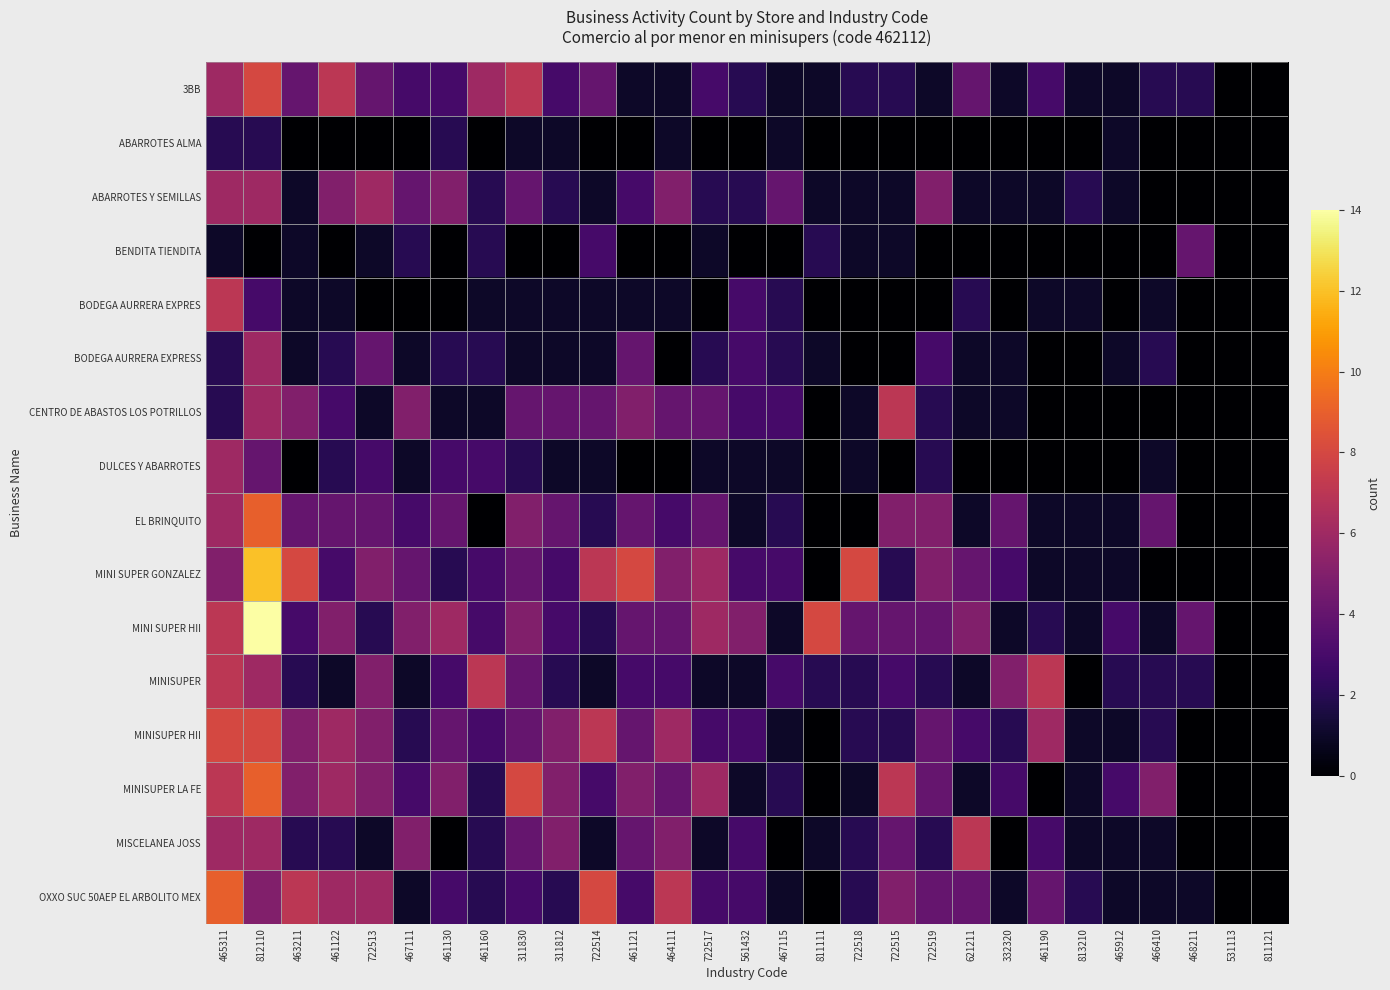

Rank the series by their maximum value, from lowest to highest.

ABARROTES ALMA, BENDITA TIENDITA, ABARROTES Y SEMILLAS, BODEGA AURRERA EXPRESS, DULCES Y ABARROTES, BODEGA AURRERA EXPRES, CENTRO DE ABASTOS LOS POTRILLOS, MINISUPER, MISCELANEA JOSS, 3BB, MINISUPER HII, EL BRINQUITO, MINISUPER LA FE, OXXO SUC 50AEP EL ARBOLITO MEX, MINI SUPER GONZALEZ, MINI SUPER HII